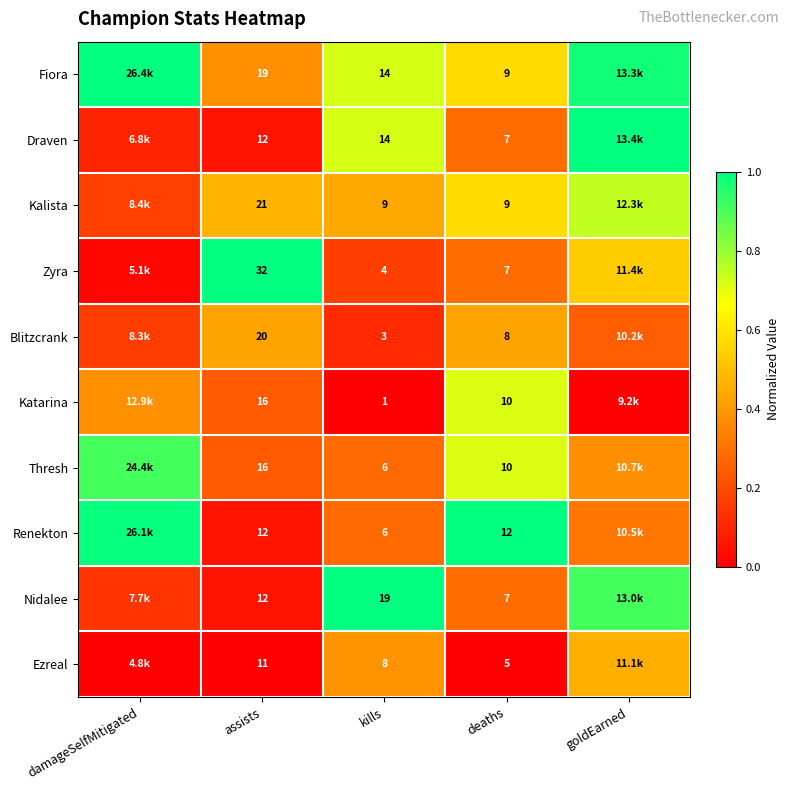

Count the number of data series in this chart.

10